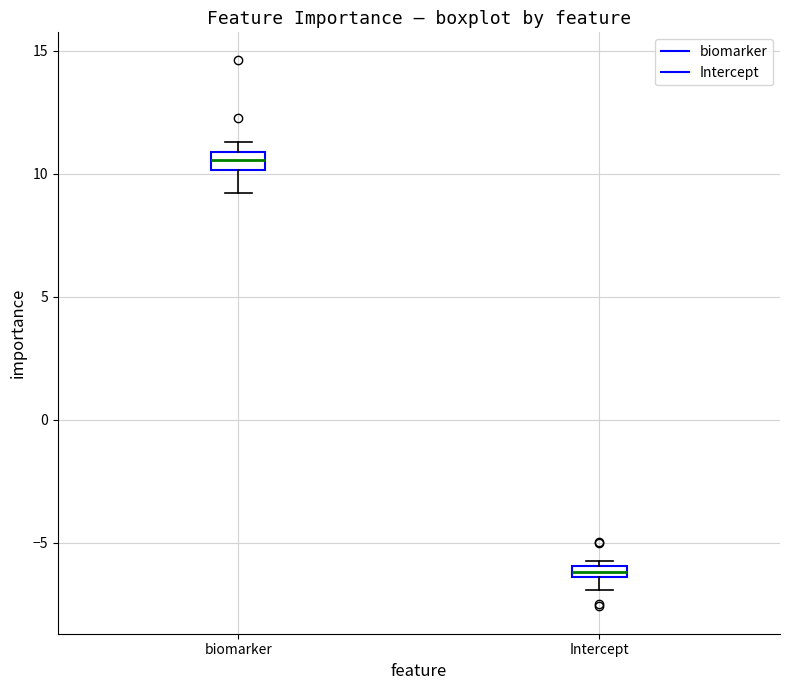

Which box has the lowest median line?

Intercept